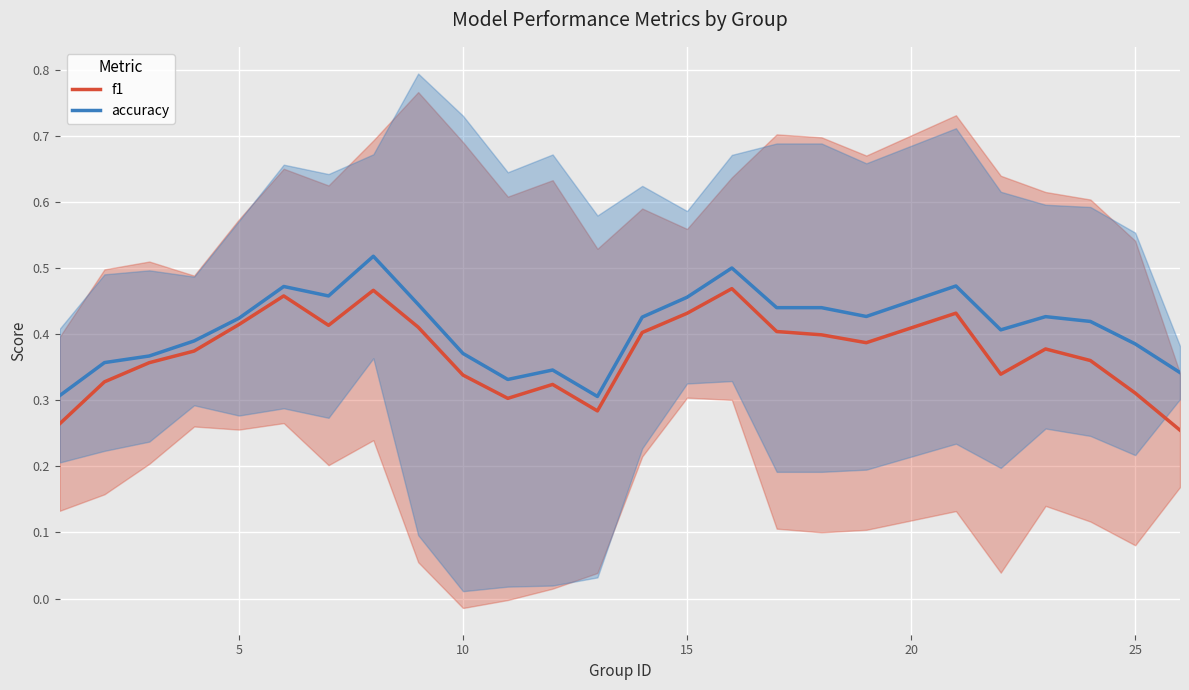

At how many categories does at least one series exceed 0?

25